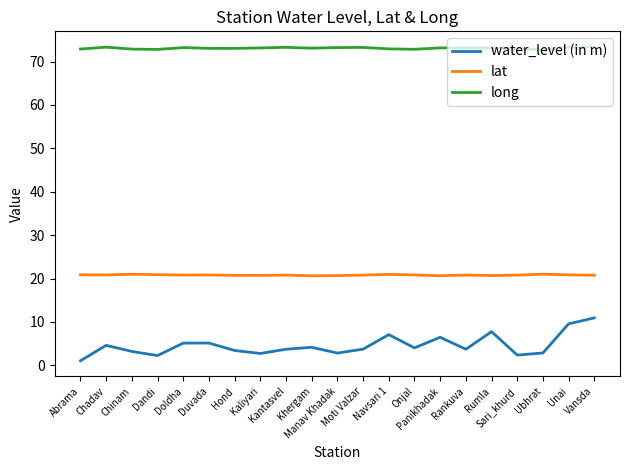

How many series are shown in this chart?

3